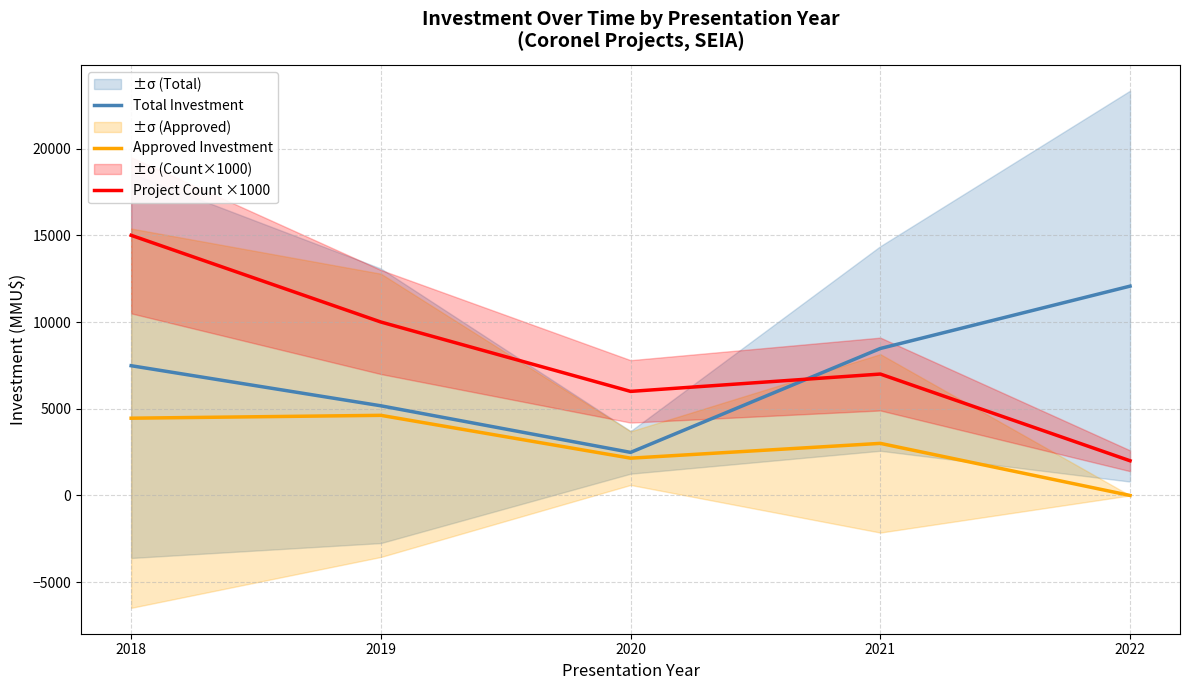

The Total Investment series shows 8292.3 at 2019. True or false?

False